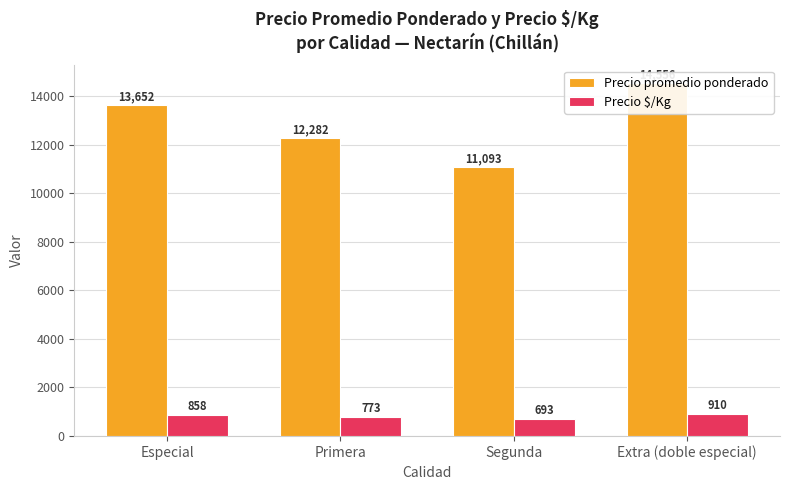

Is it true that Precio promedio ponderado equals 22107 at Primera?

False